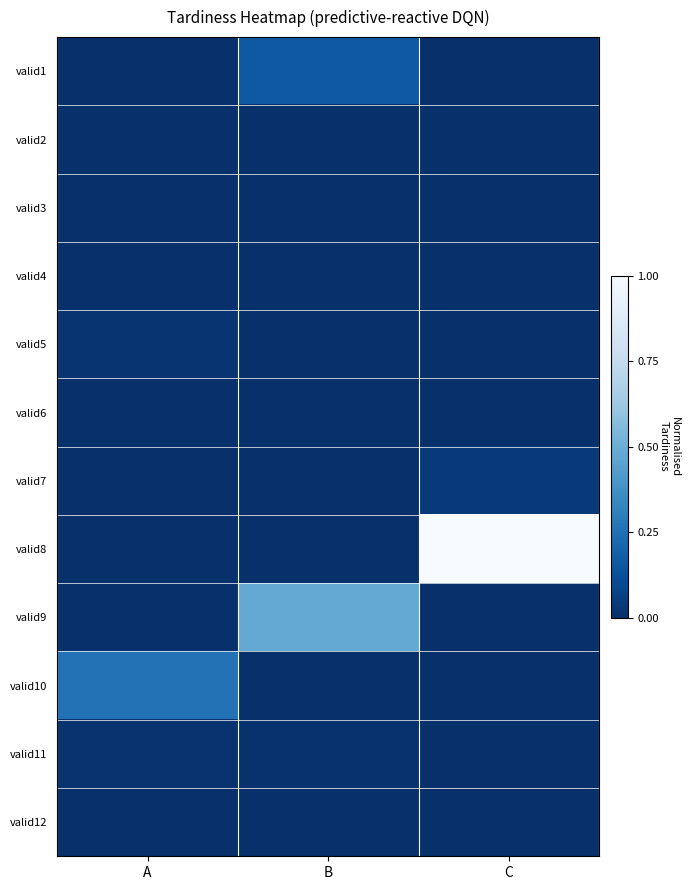

At A, list the series in order from largest to smallest.

valid10, valid5, valid11, valid3, valid1, valid2, valid4, valid6, valid7, valid8, valid9, valid12